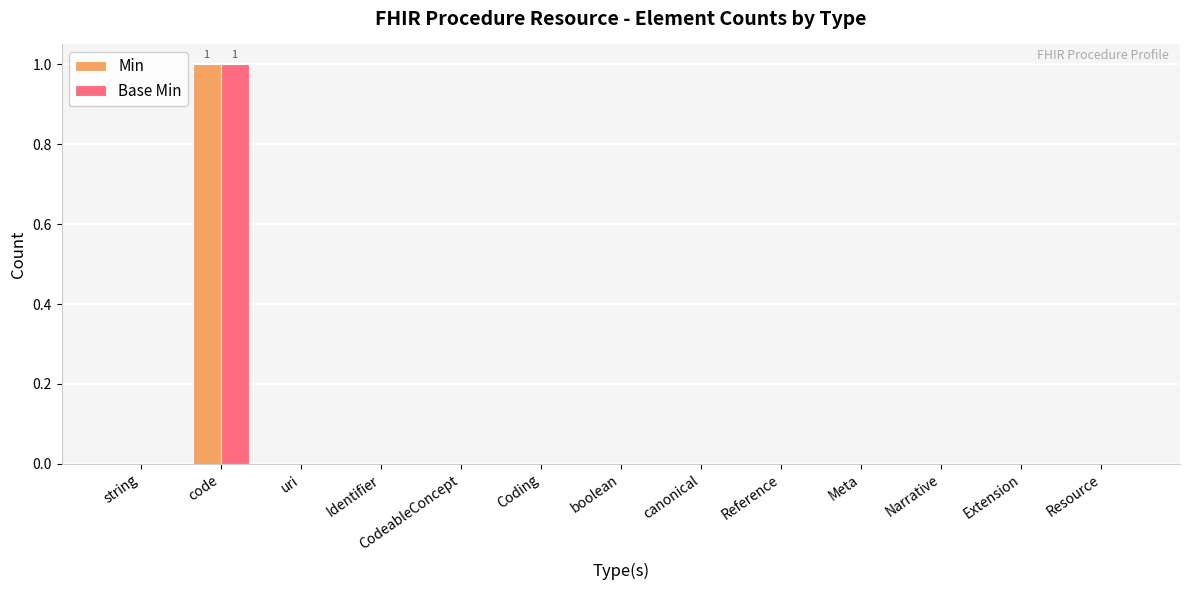

True or false: Base Min has a value of 0 at boolean.

True